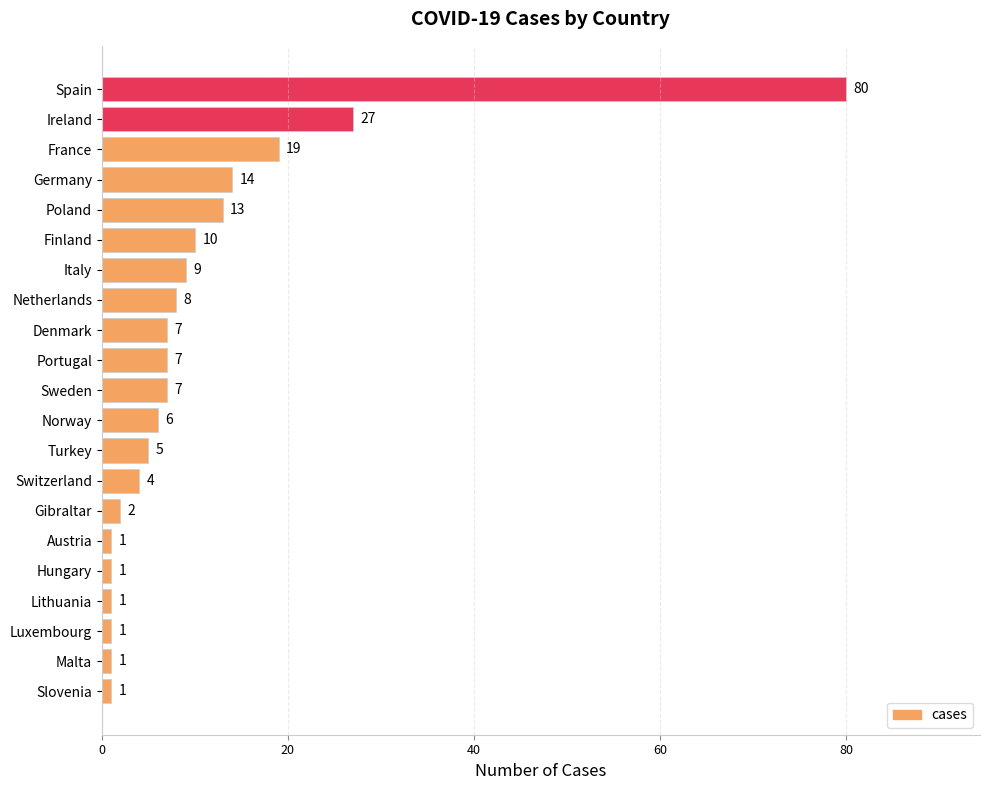

Is it true that the value at Austria is 1?

True